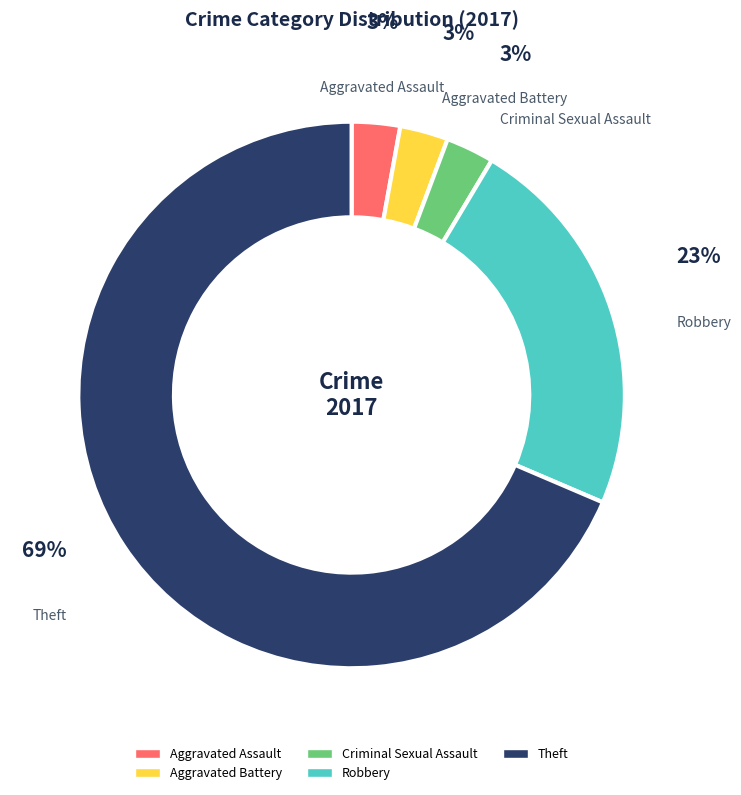

Is the sum of Theft and Robbery greater than half?

Yes